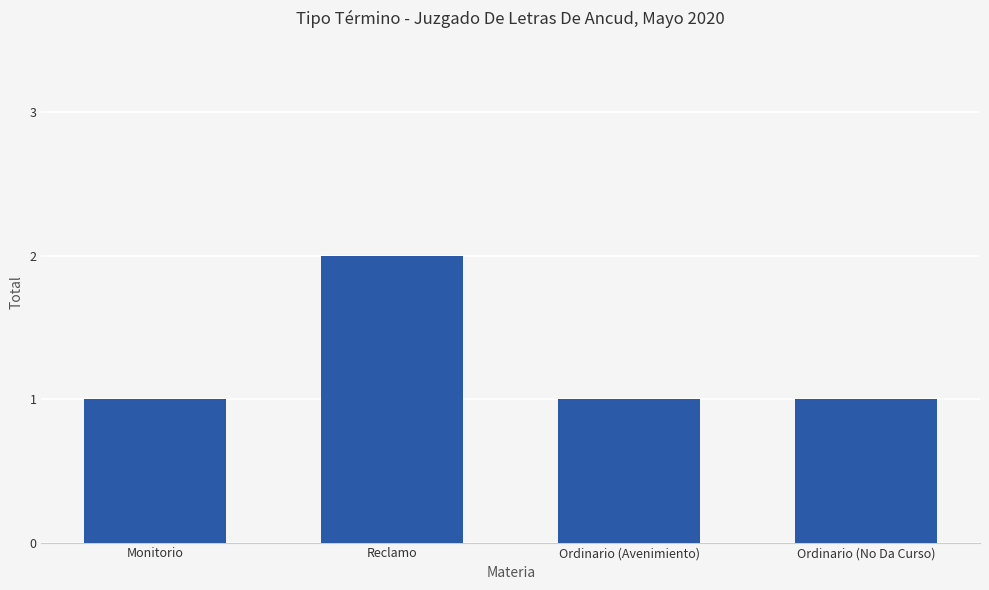

What is the label of the 2nd bar from the left?

Reclamo